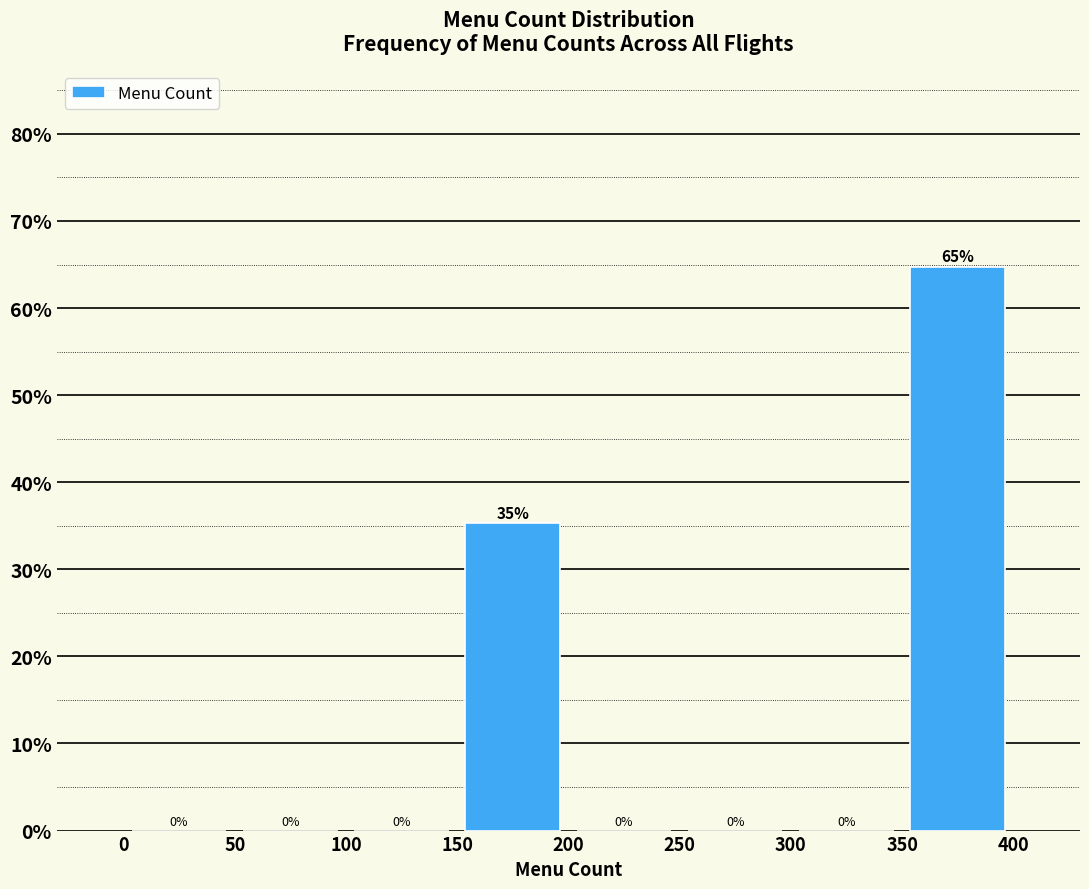

Over which range of the x-axis is the bar tallest?

350 to 400